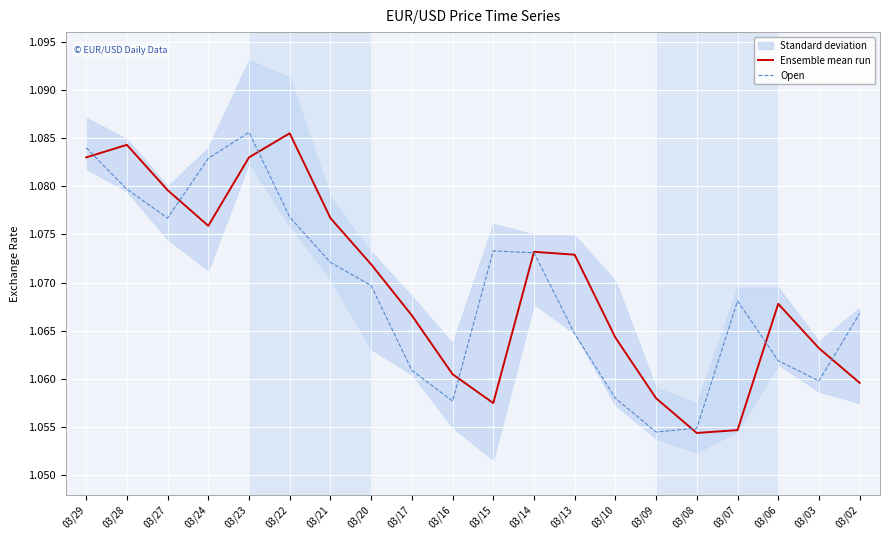

What is the total value across all series at 03/16?

2.1